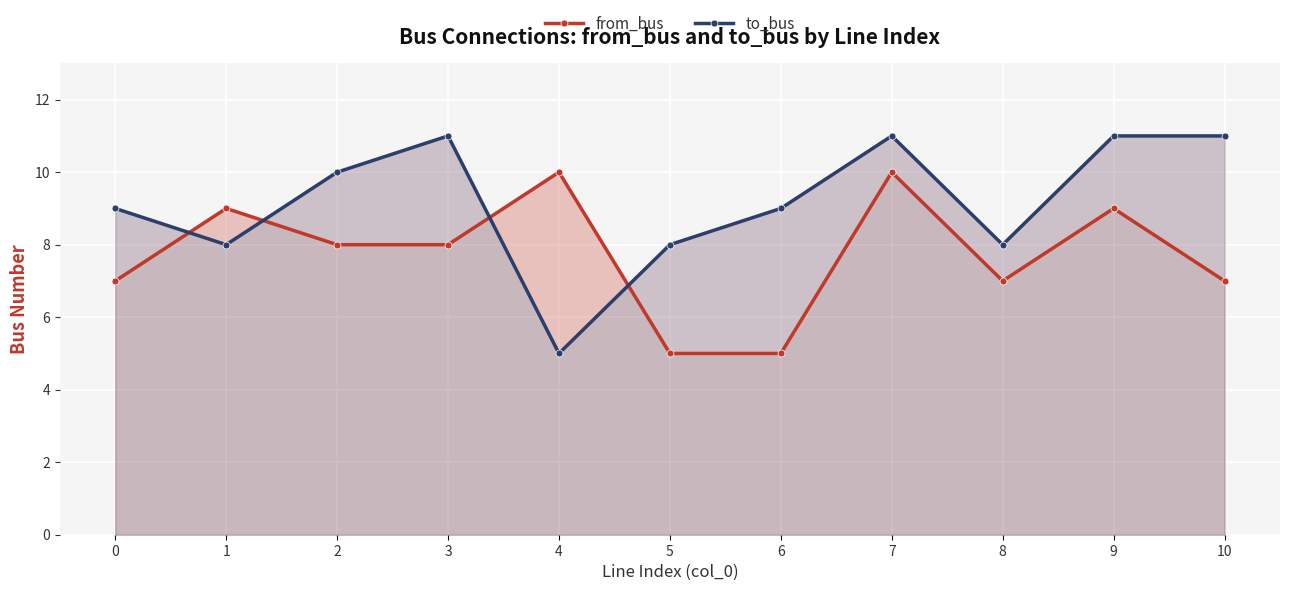

What is the difference between the second highest and second lowest values in the from_bus series?

5